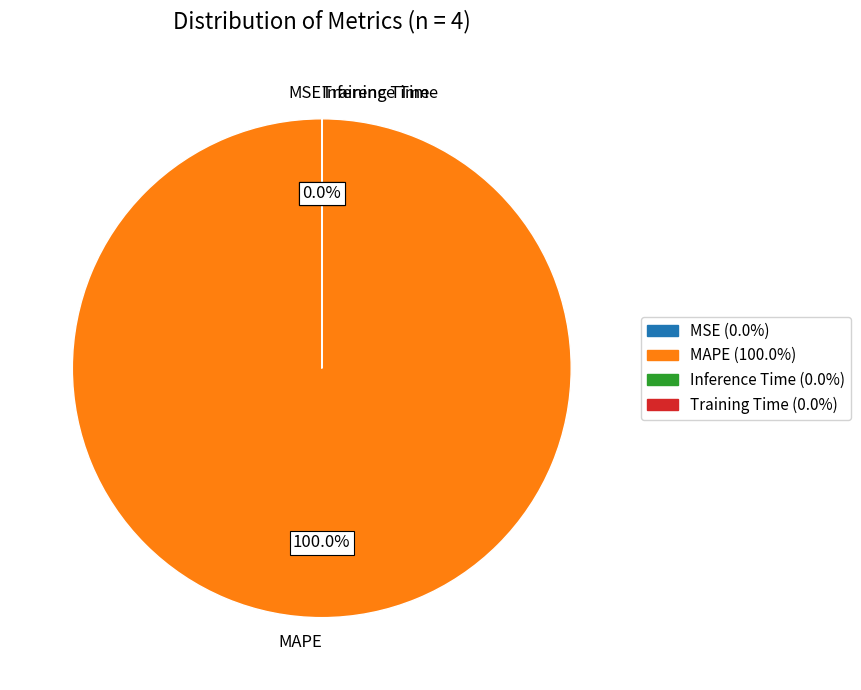

To the nearest percent, what is the difference between the largest and smallest slice percentages?

100%